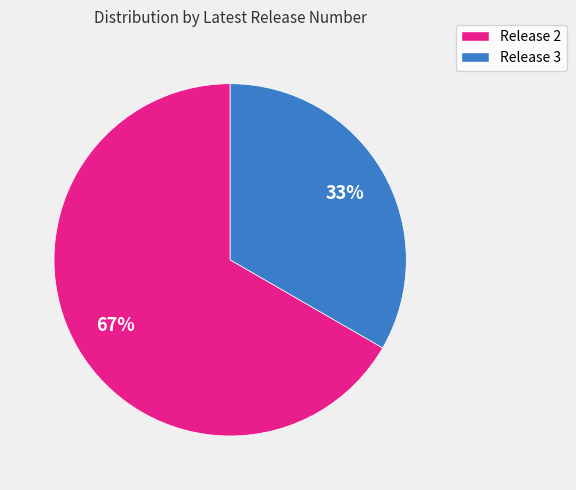

Does any single category account for the majority?

Yes